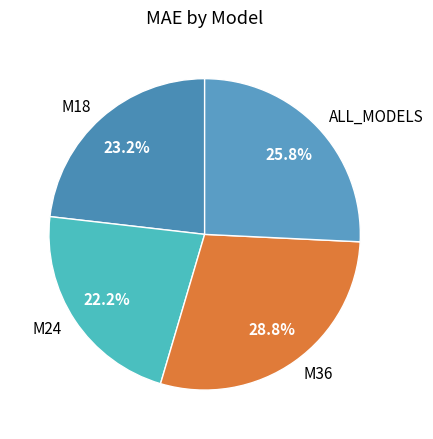

Combined, what portion of the pie is M18 and M36?

52.0%